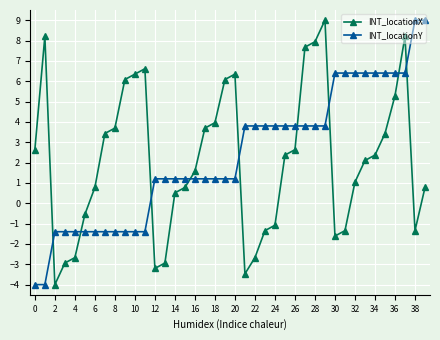

True or false: INT_locationX has more than 1 interior local peaks.

True